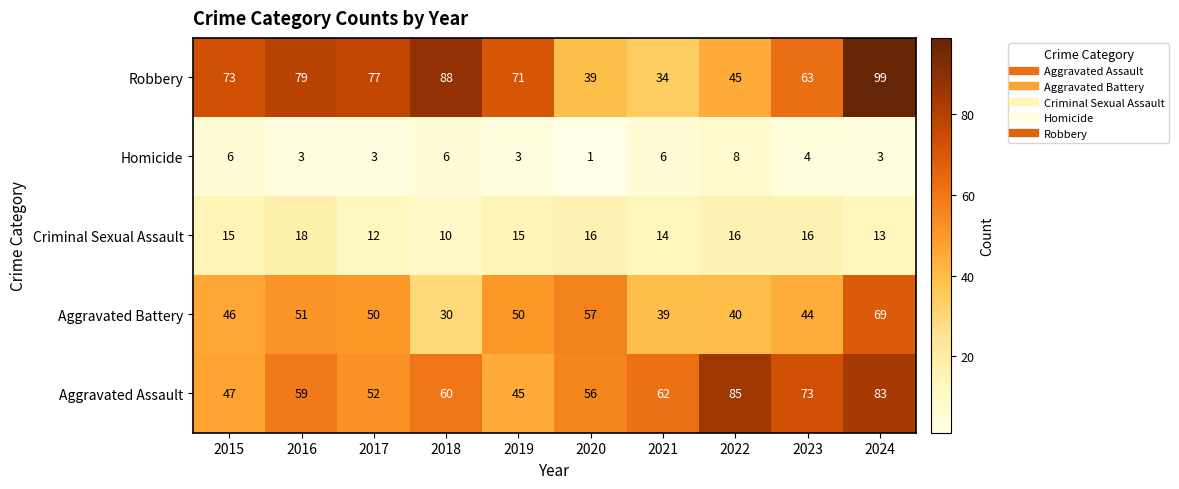

How many series are shown in this chart?

5